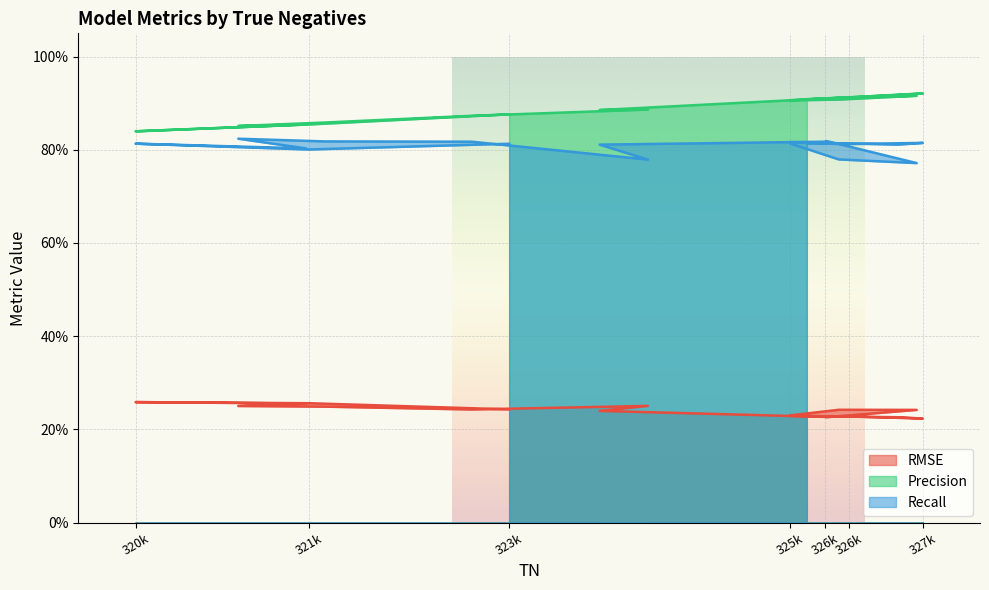

What is the difference between the highest and lowest values at 324294?

0.6